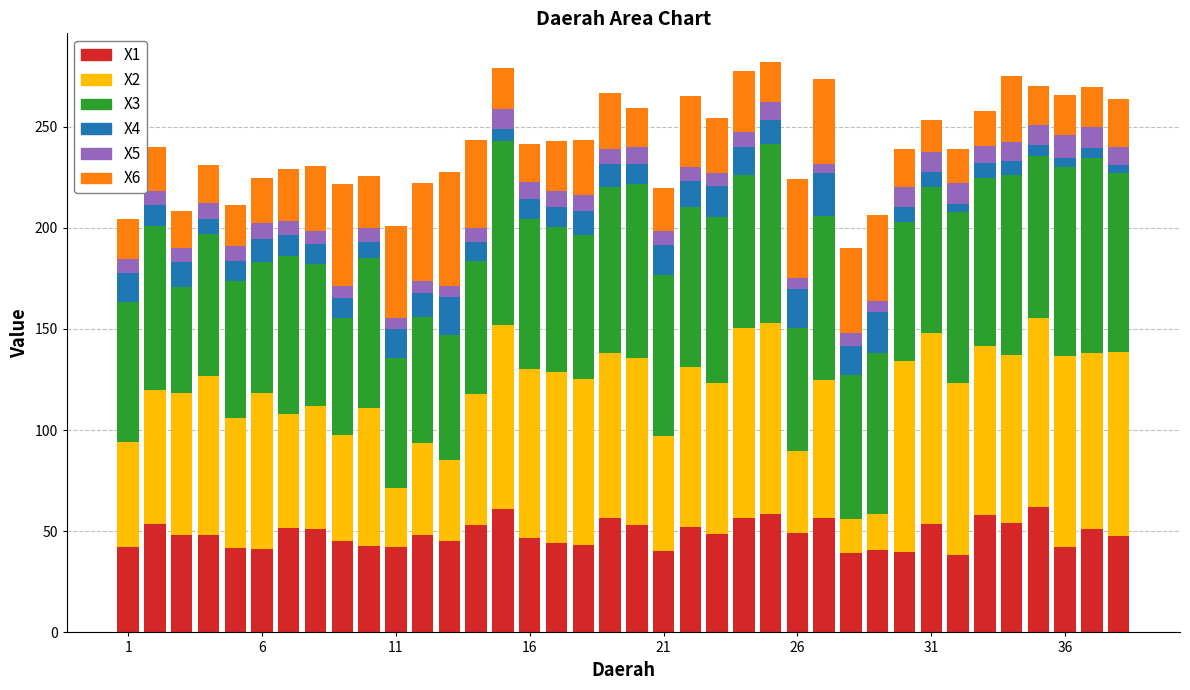

What is the difference between the second highest and second lowest values in the X1 series?

21.9